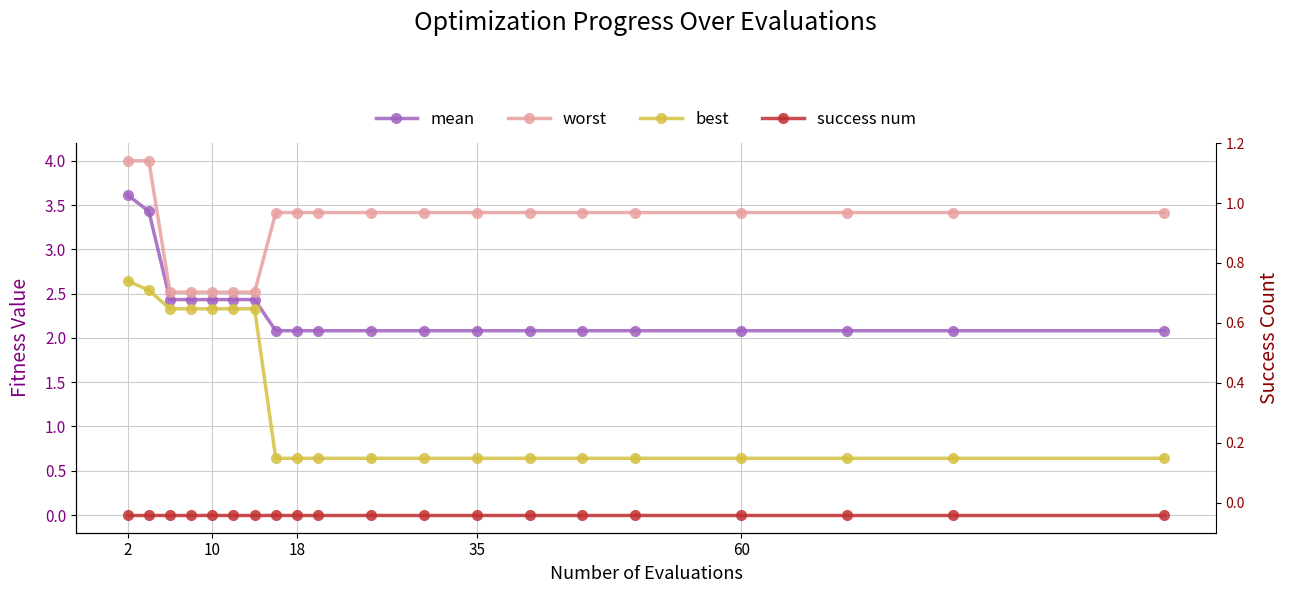

What are all the series names shown in the legend?

mean, worst, best, success num